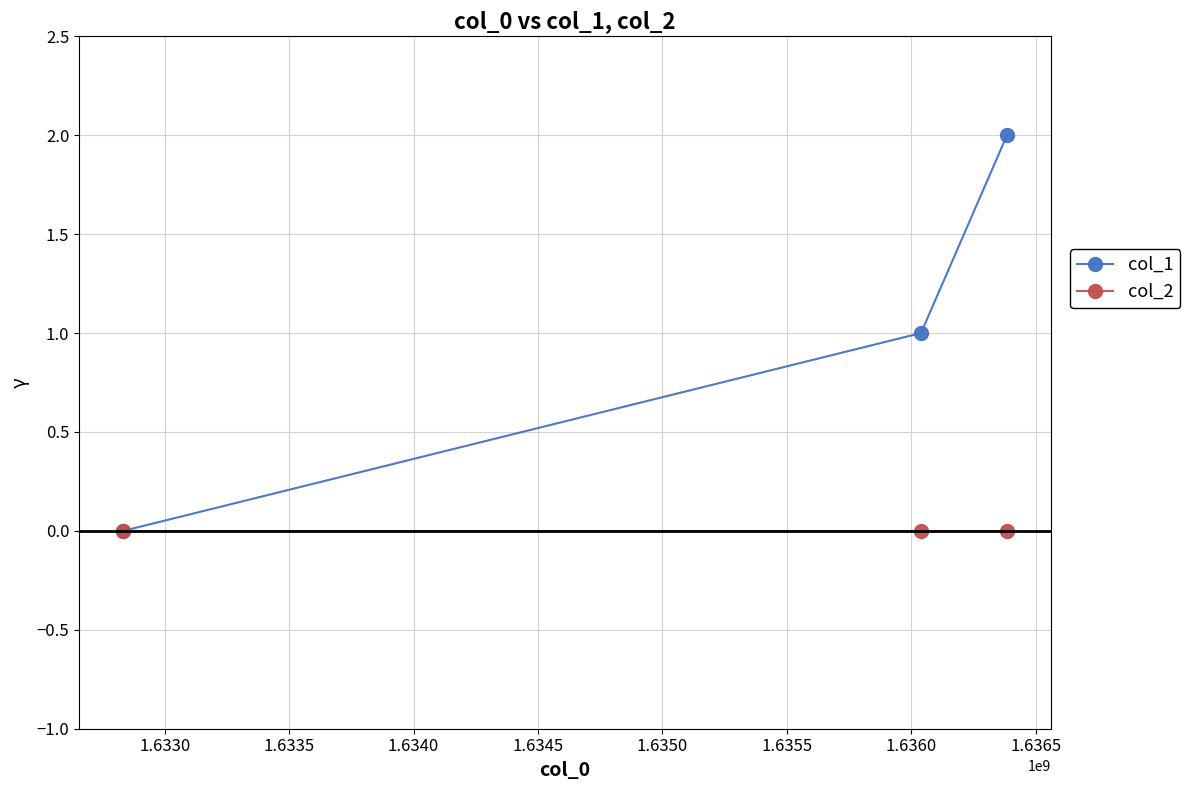

Count the number of data series in this chart.

2